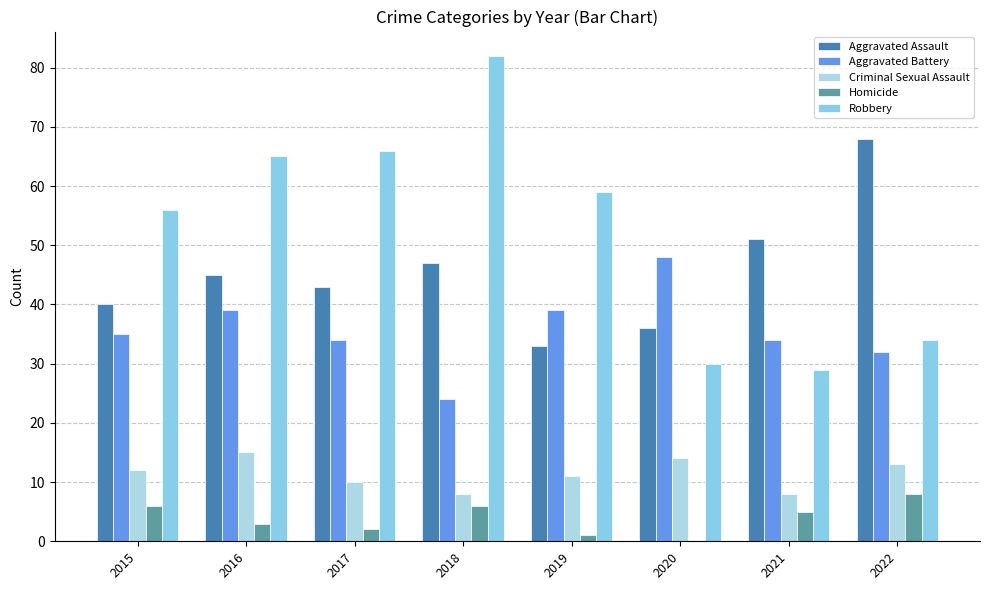

Which category has the highest value in the Criminal Sexual Assault series?

2016